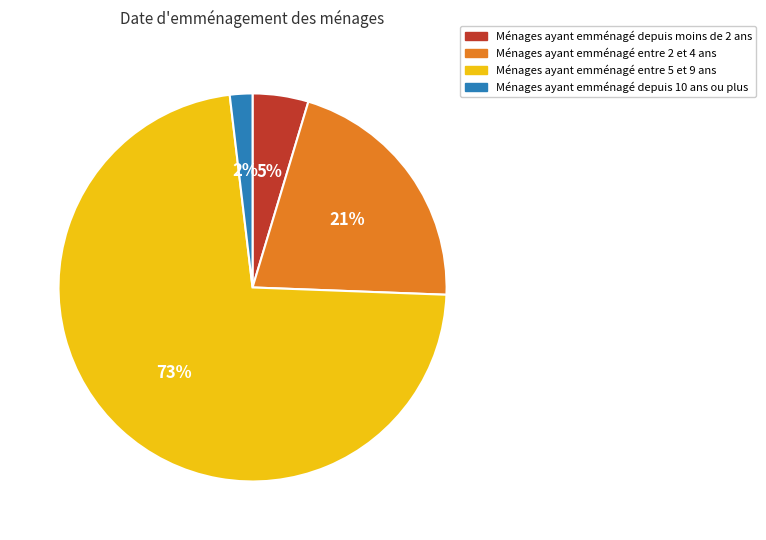

Does any single category account for the majority?

Yes